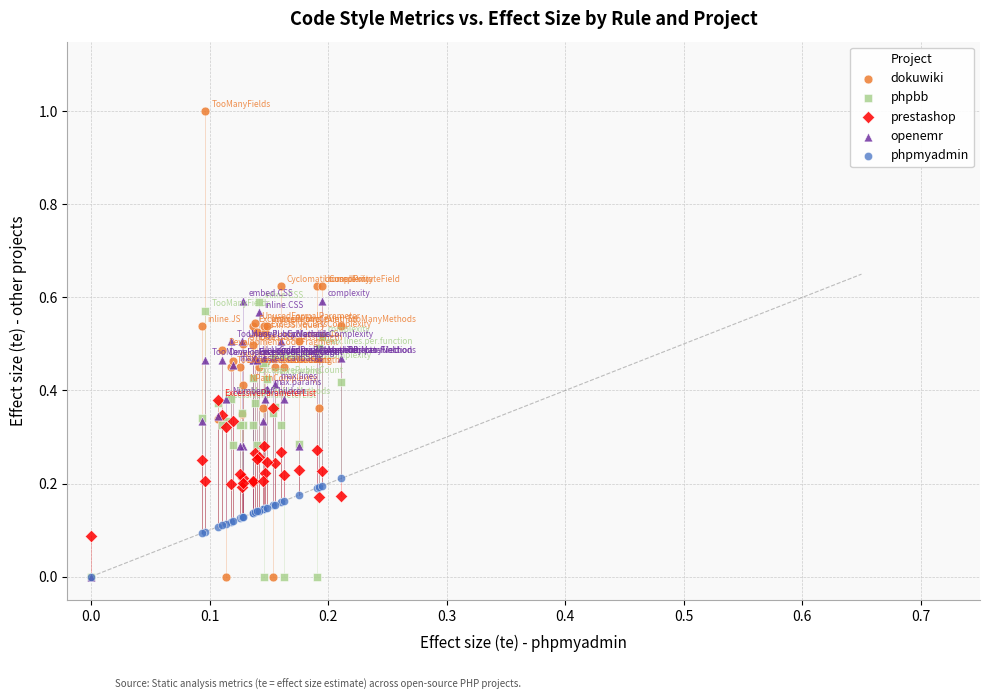

What are all the series names shown in the legend?

dokuwiki, phpbb, prestashop, openemr, phpmyadmin